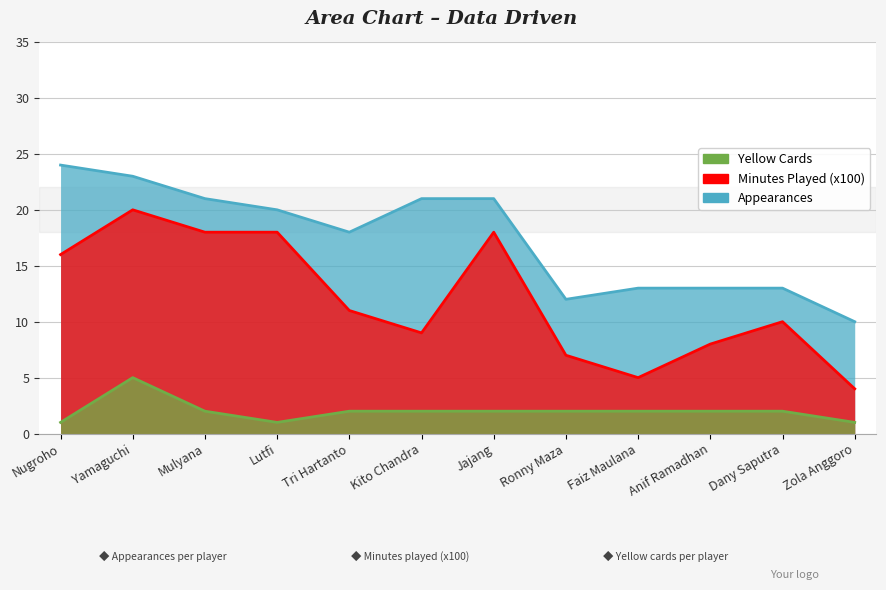

True or false: Minutes Played (x100) and Appearances cross at least once.

False